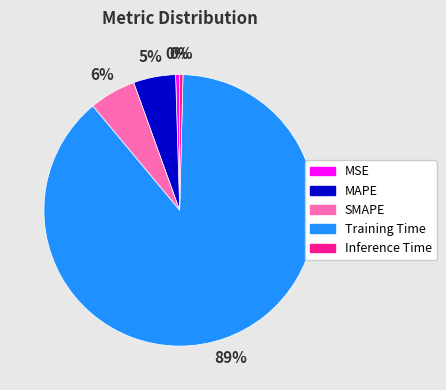

True or false: MAPE accounts for 1% of the total.

False